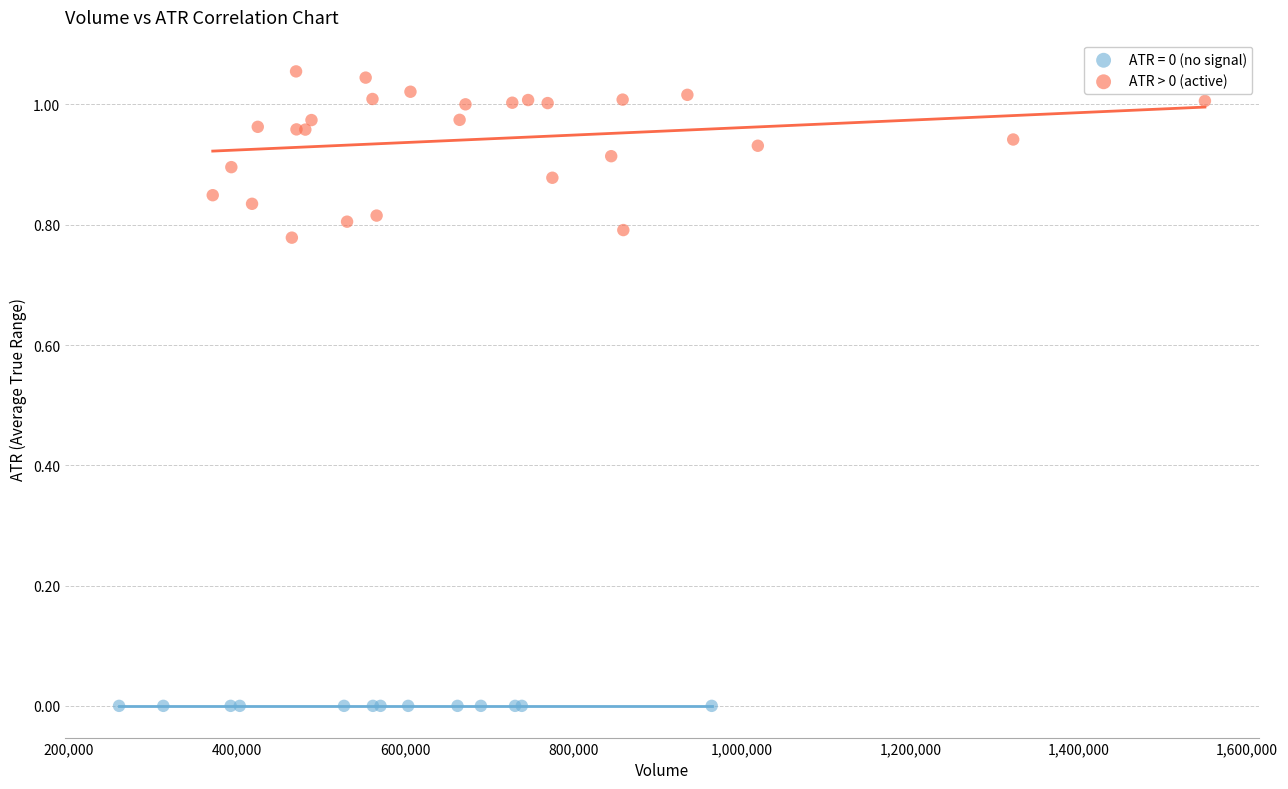

Which series contains the highest Y value?

ATR > 0 (active)